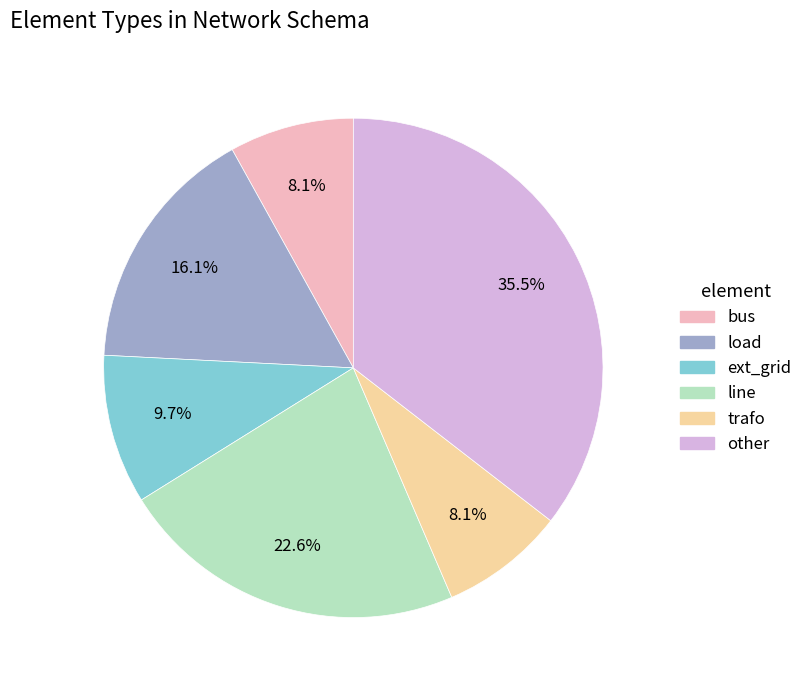

Which category has the biggest portion of the pie?

other